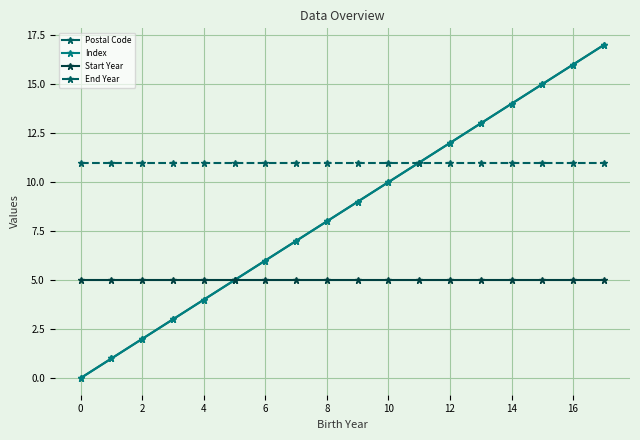

Is this an area chart (filled region under the line)?

No